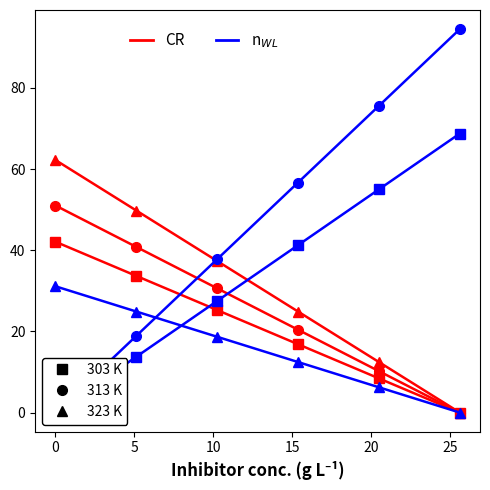

How many times do n_WL 323 K and n_WL 313 K cross each other?

1